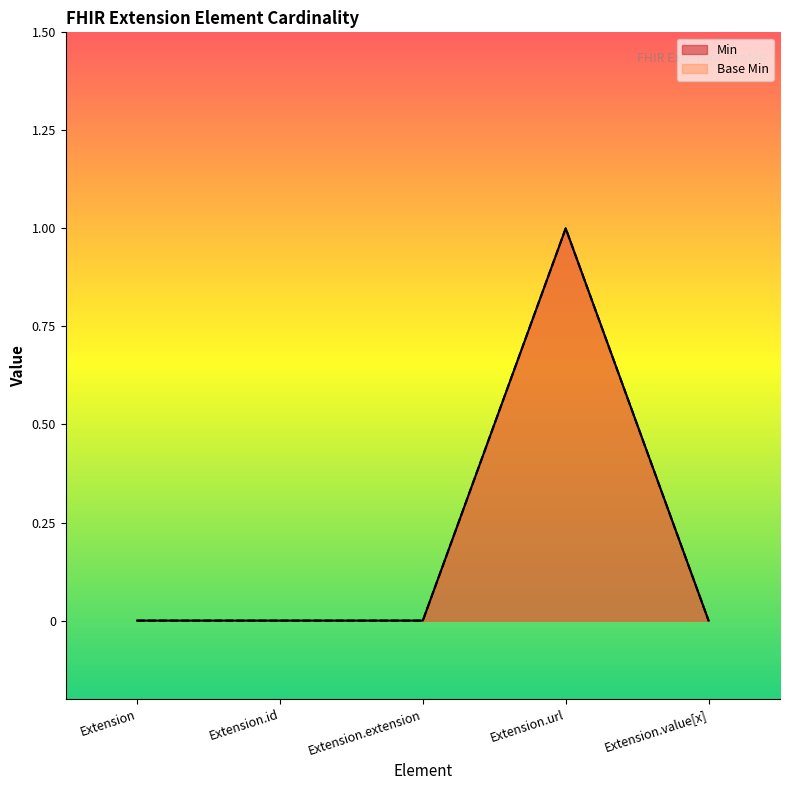

Which series changed the most between Extension and Extension.id?

Min